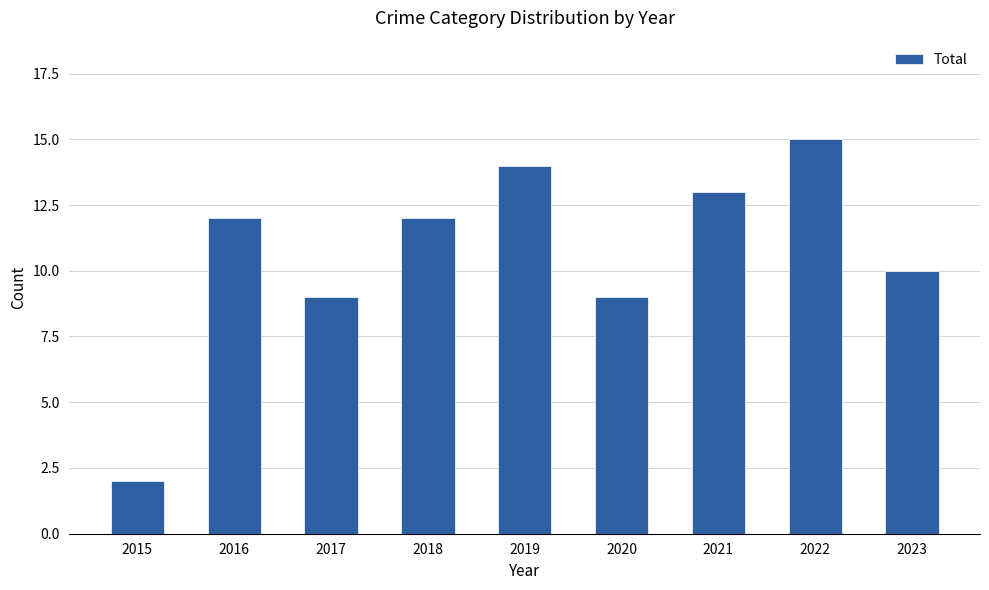

Which category has the lowest value across all series?

2015